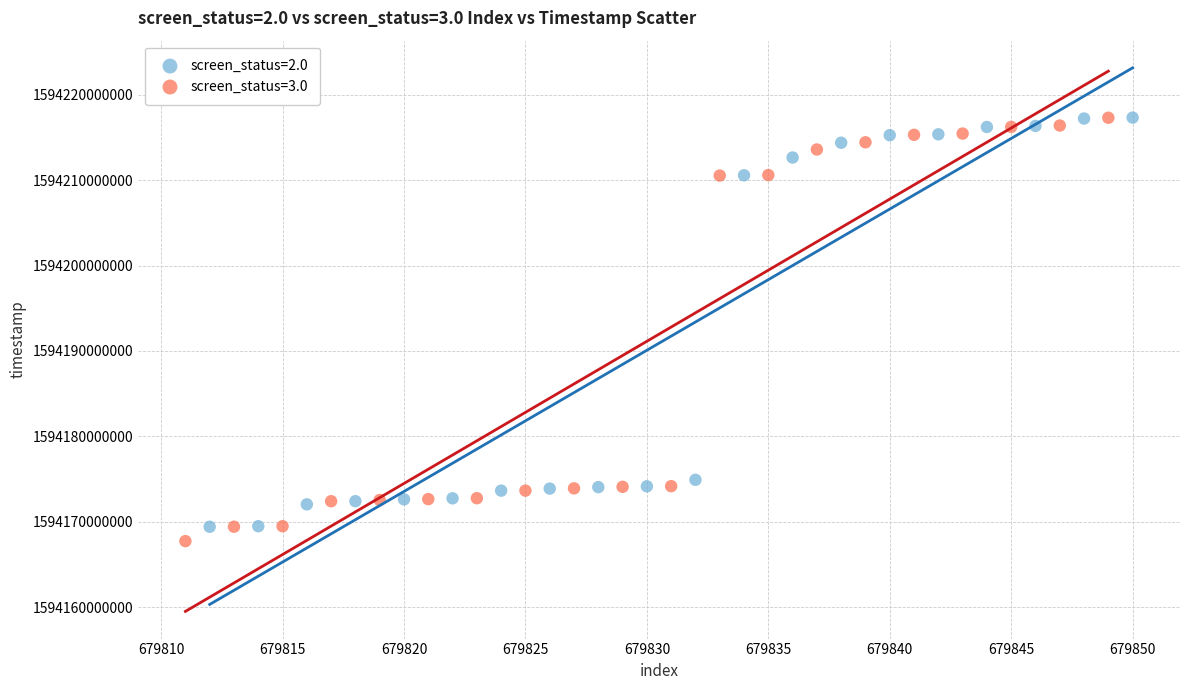

Which series has the largest Y range (max minus min)?

screen_status=3.0